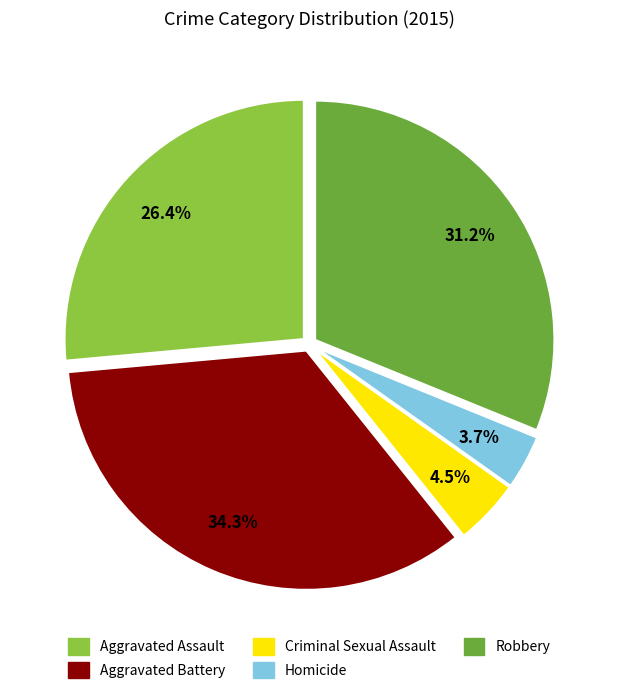

Do Aggravated Battery and Aggravated Assault together represent more than half of the pie?

Yes